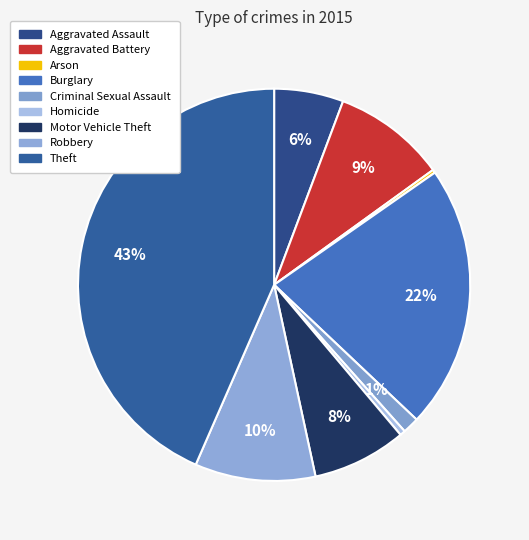

Is there a majority slice in this chart?

No